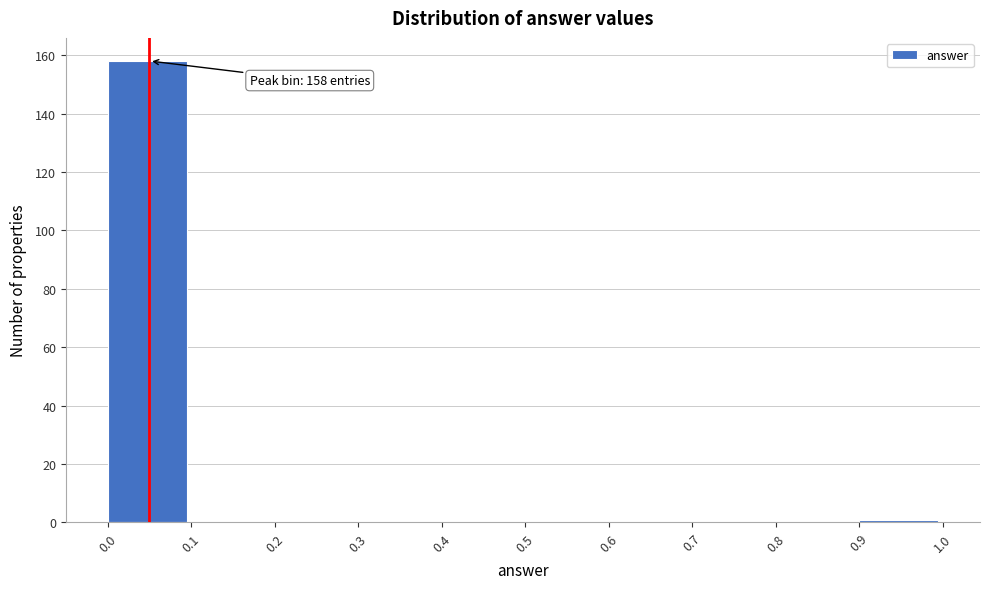

Over which range of the x-axis is the bar tallest?

0.0 to 0.1